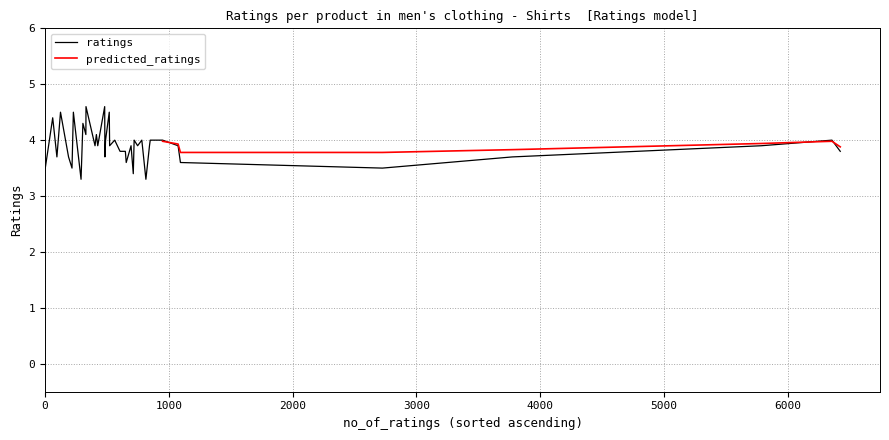

Which series has the widest spread of values?

ratings